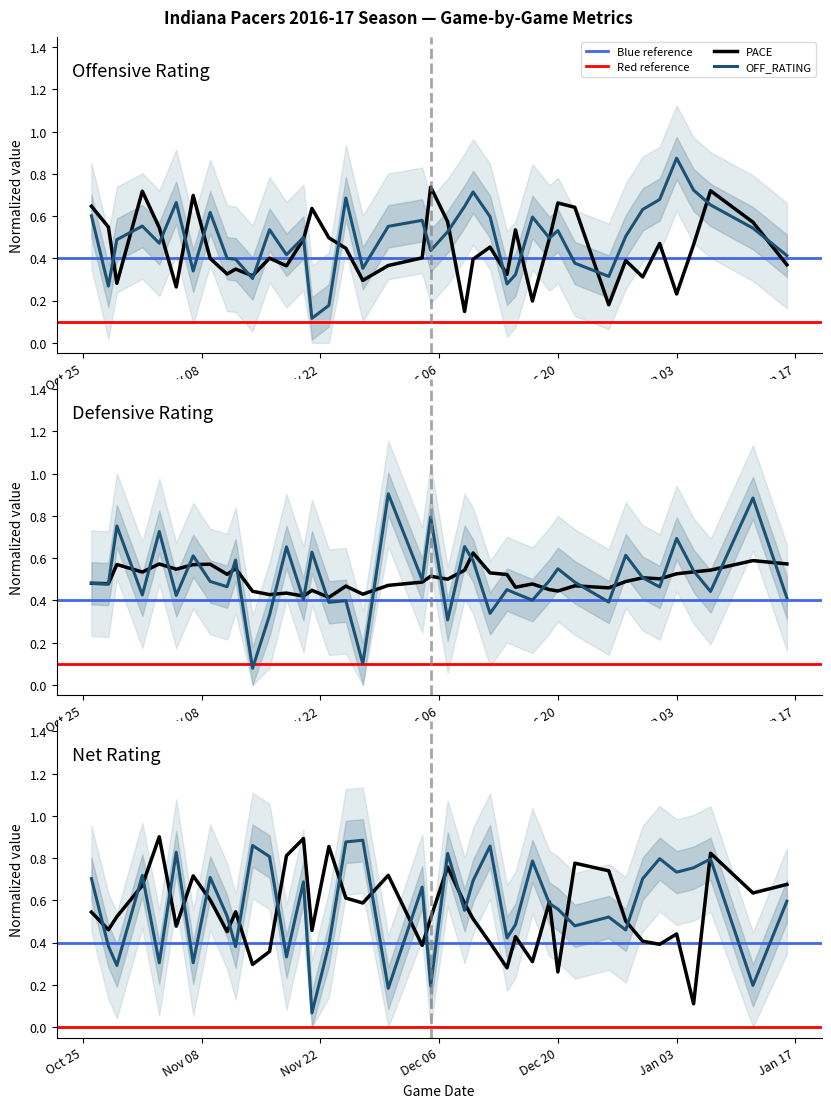

True or false: DEF_RATING has more than 1 points higher than both neighbors.

True